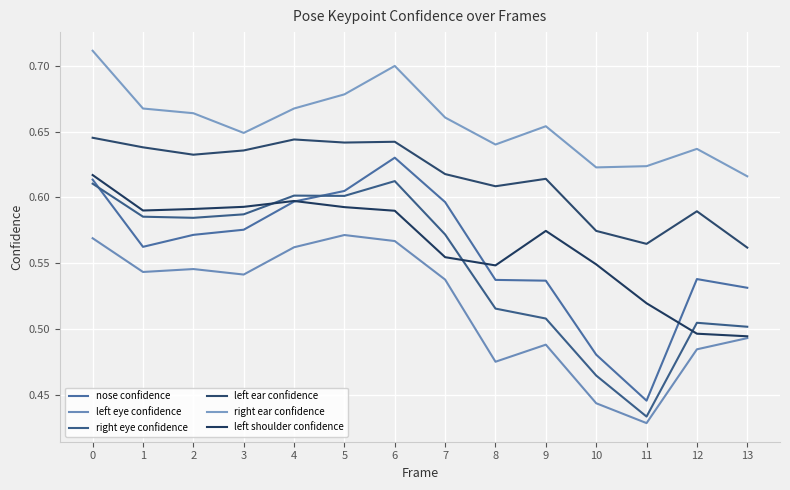

Does the chart display data point markers on the line(s)?

No